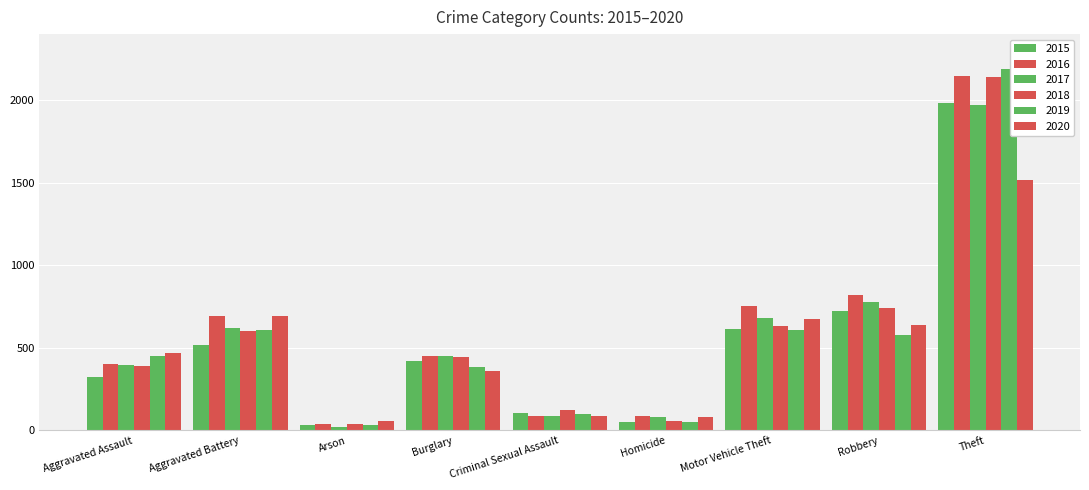

Which series has the largest range (max minus min)?

2019